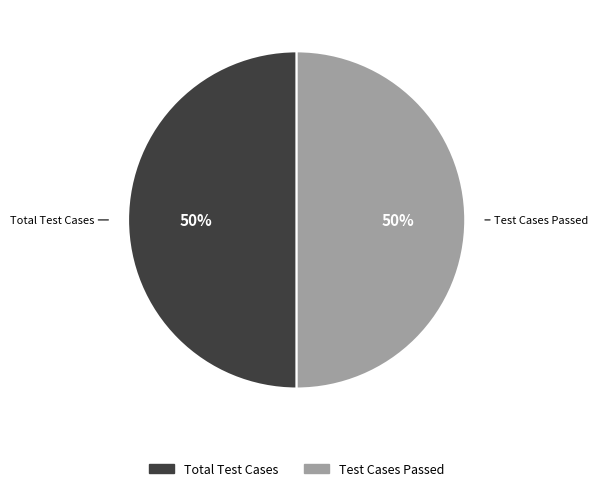

To the nearest percent, what is the average slice percentage?

50%